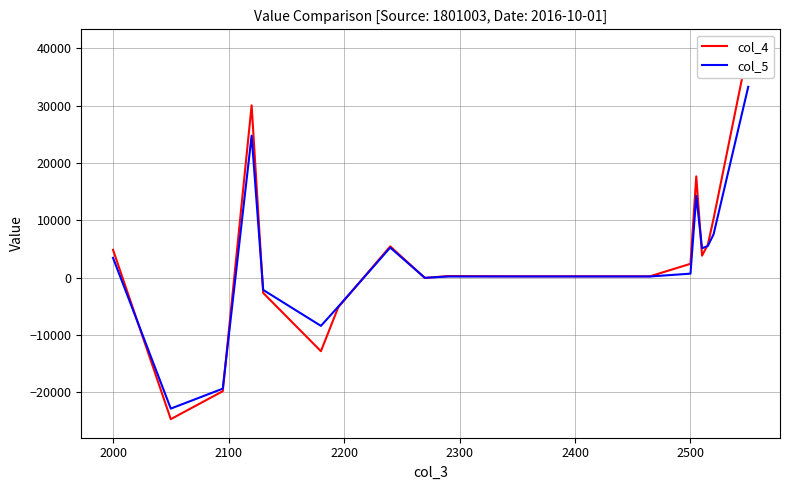

Is it true that col_5 equals 725.1 at 2500?

True